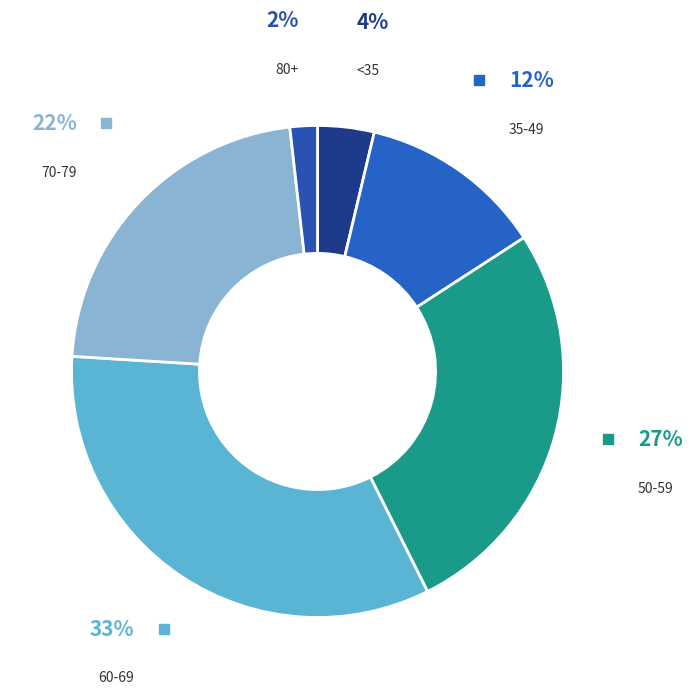

Count the number of slices in the pie.

6